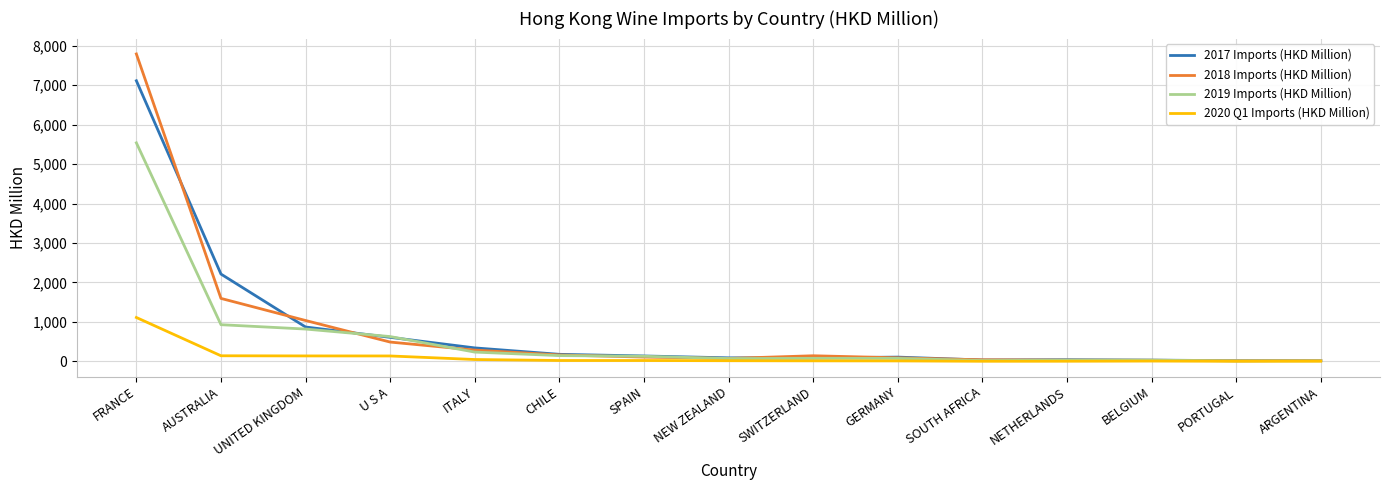

How many values in the 2019 Imports (HKD Million) series exceed 75?

8